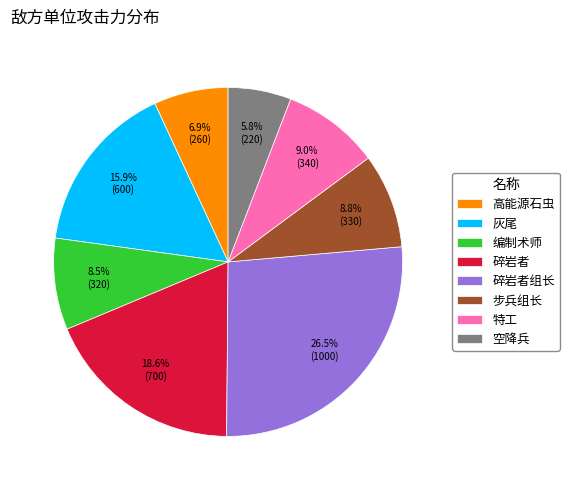

The 碎岩者 slice represents 19% of the pie. True or false?

True